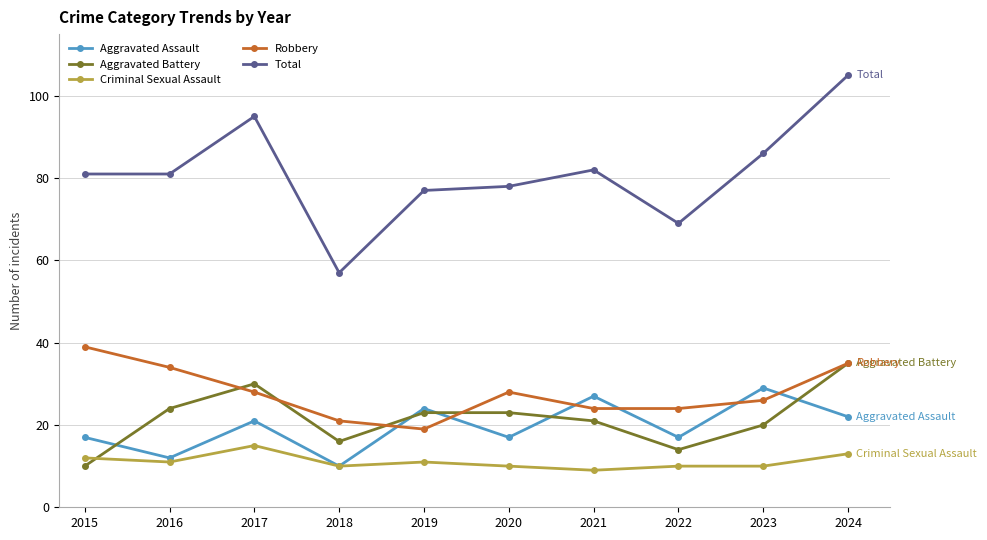

Which category has the lowest value in the Robbery series?

2019